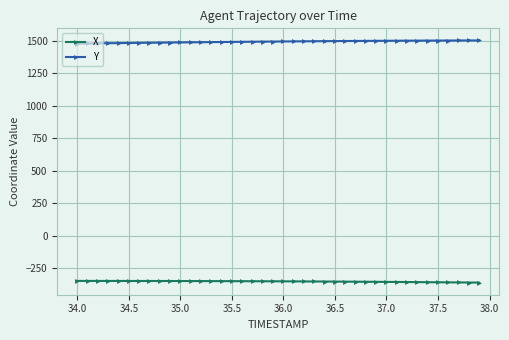

List the series in order of their peak value, lowest first.

X, Y